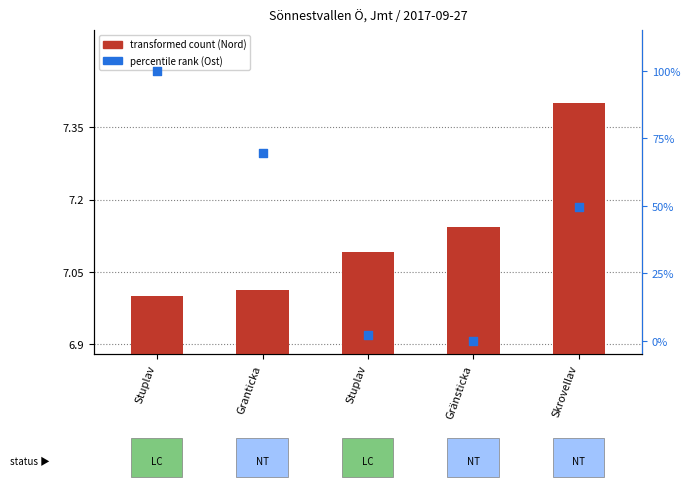

Which series reaches the maximum Y coordinate?

percentile rank within the sample